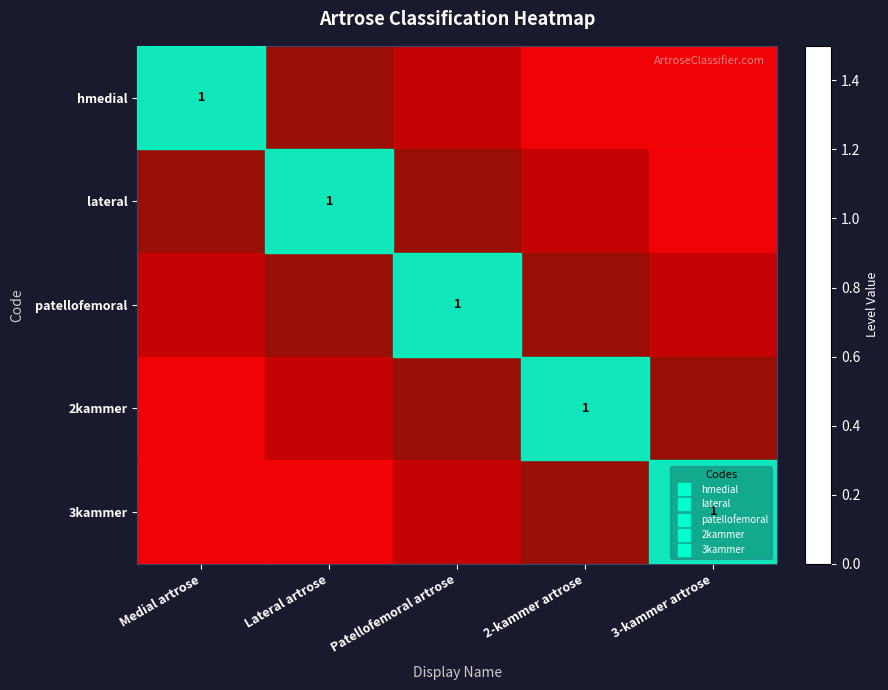

The 2kammer series shows 0 at Patellofemoral artrose. True or false?

True